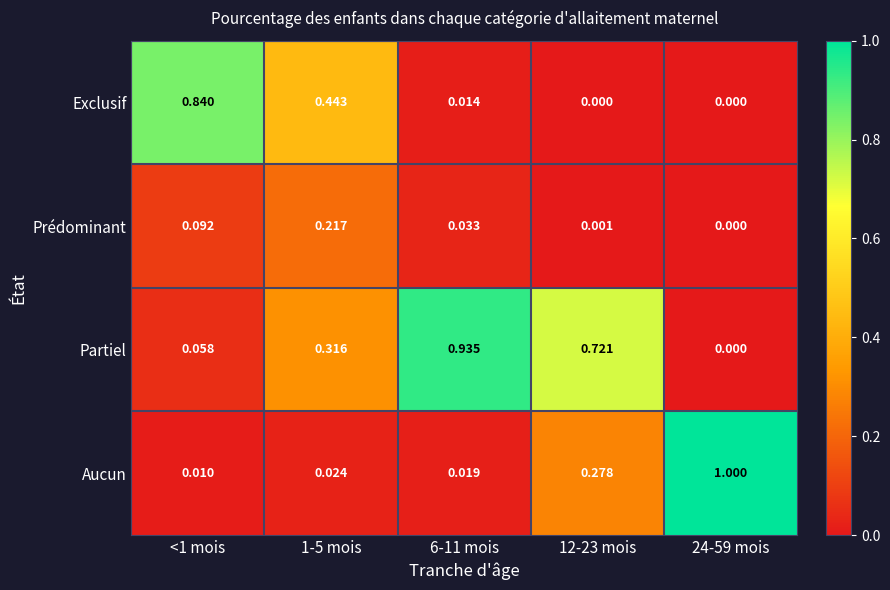

List the series in order of their peak value, highest first.

Aucun, Partiel, Exclusif, Prédominant